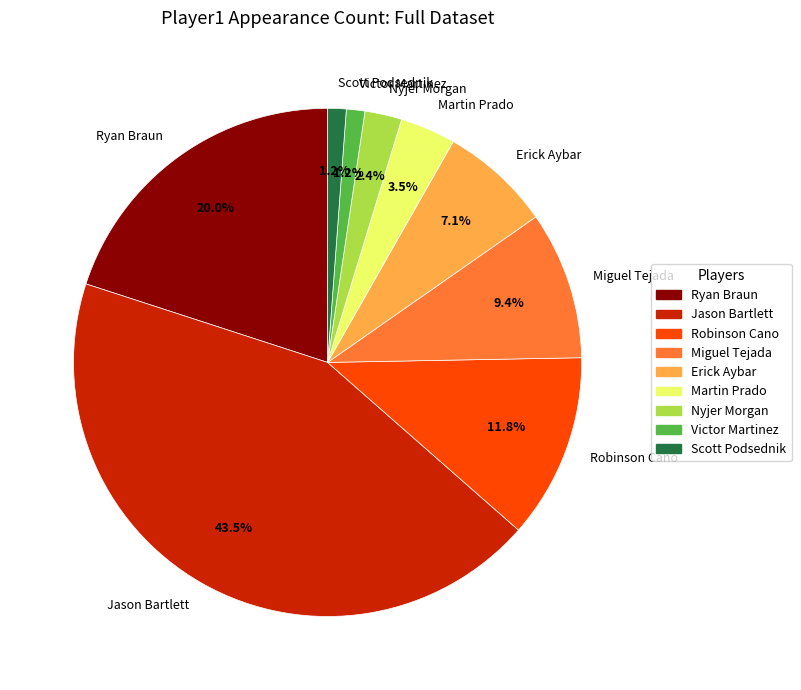

Is it true that Robinson Cano is 12% of the pie?

True